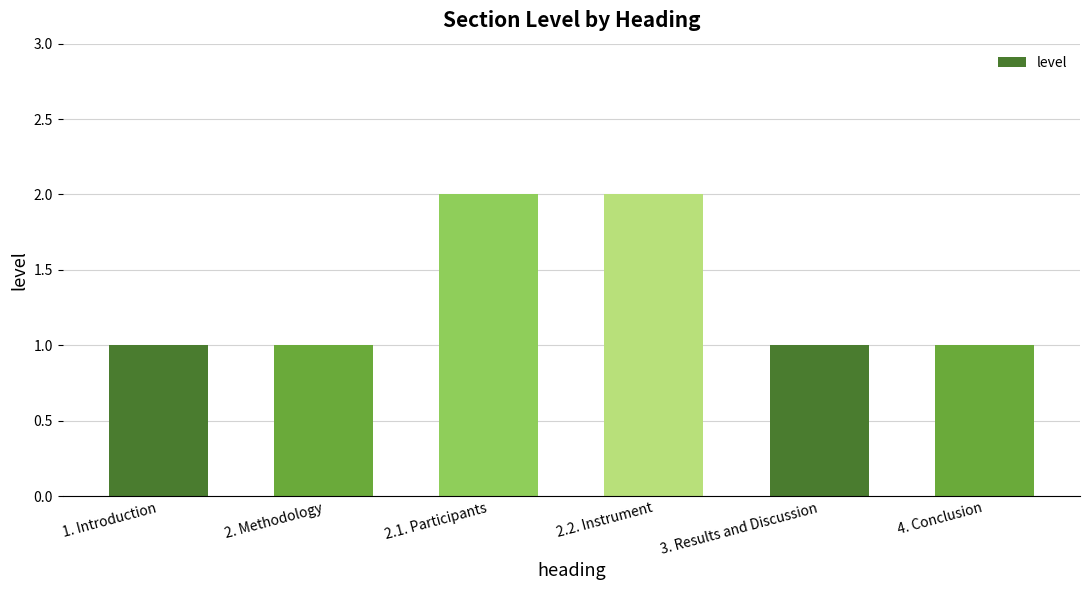

Which has a higher value, 2.1. Participants or 3. Results and Discussion?

2.1. Participants